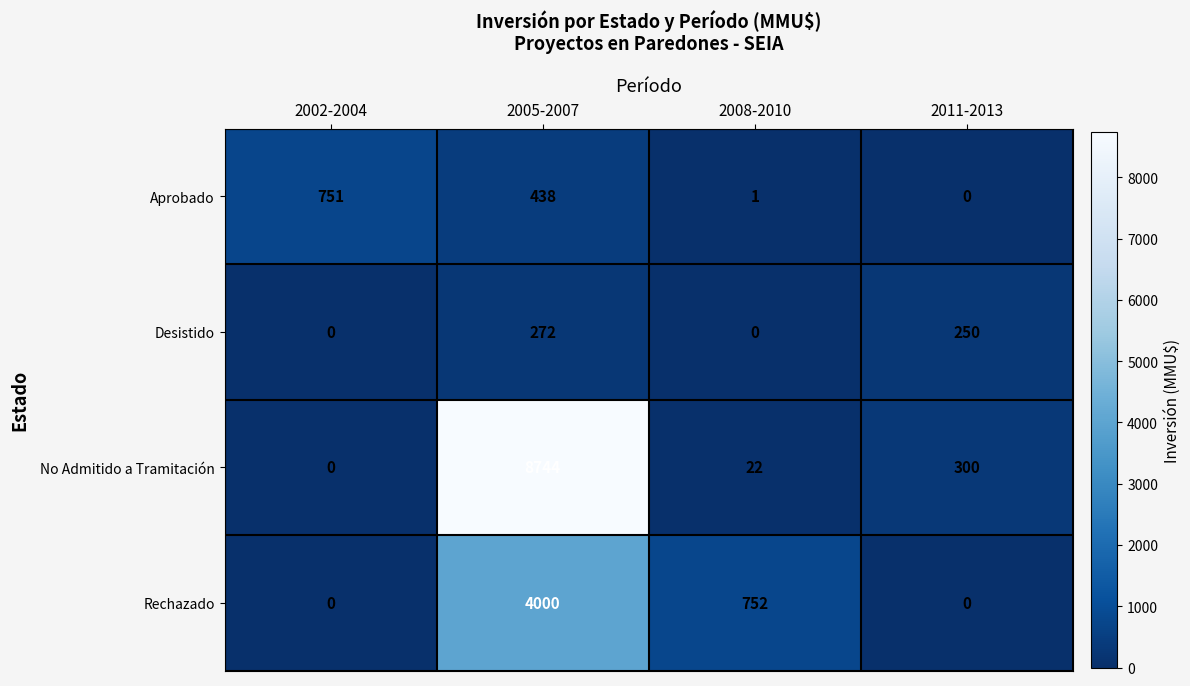

The No Admitido a Tramitación series shows 300 at 2011-2013. True or false?

True